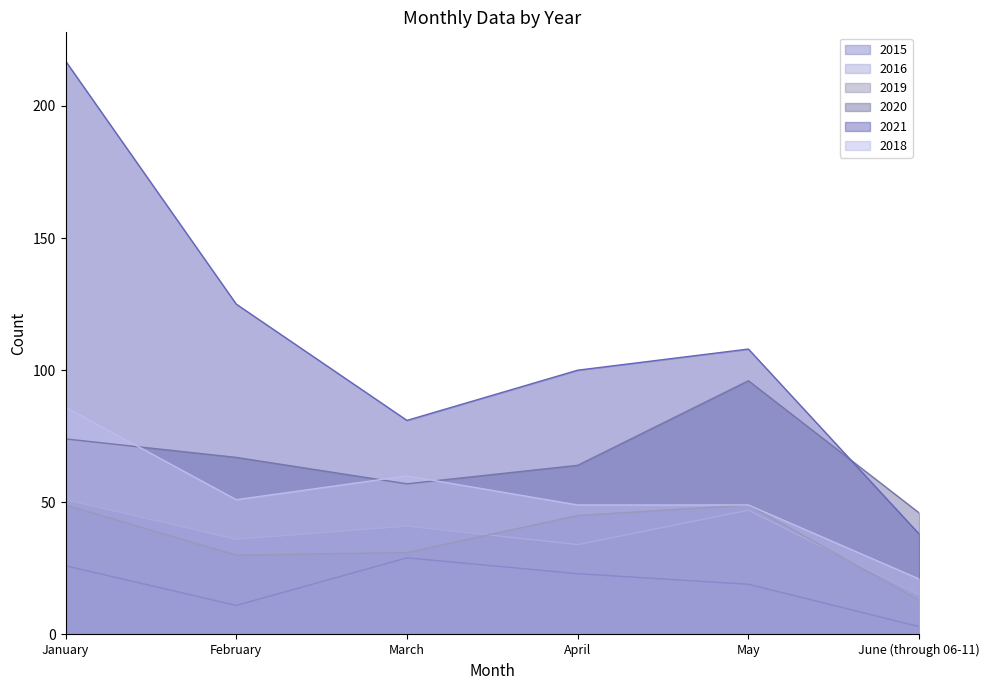

How many distinct data groups are displayed?

6